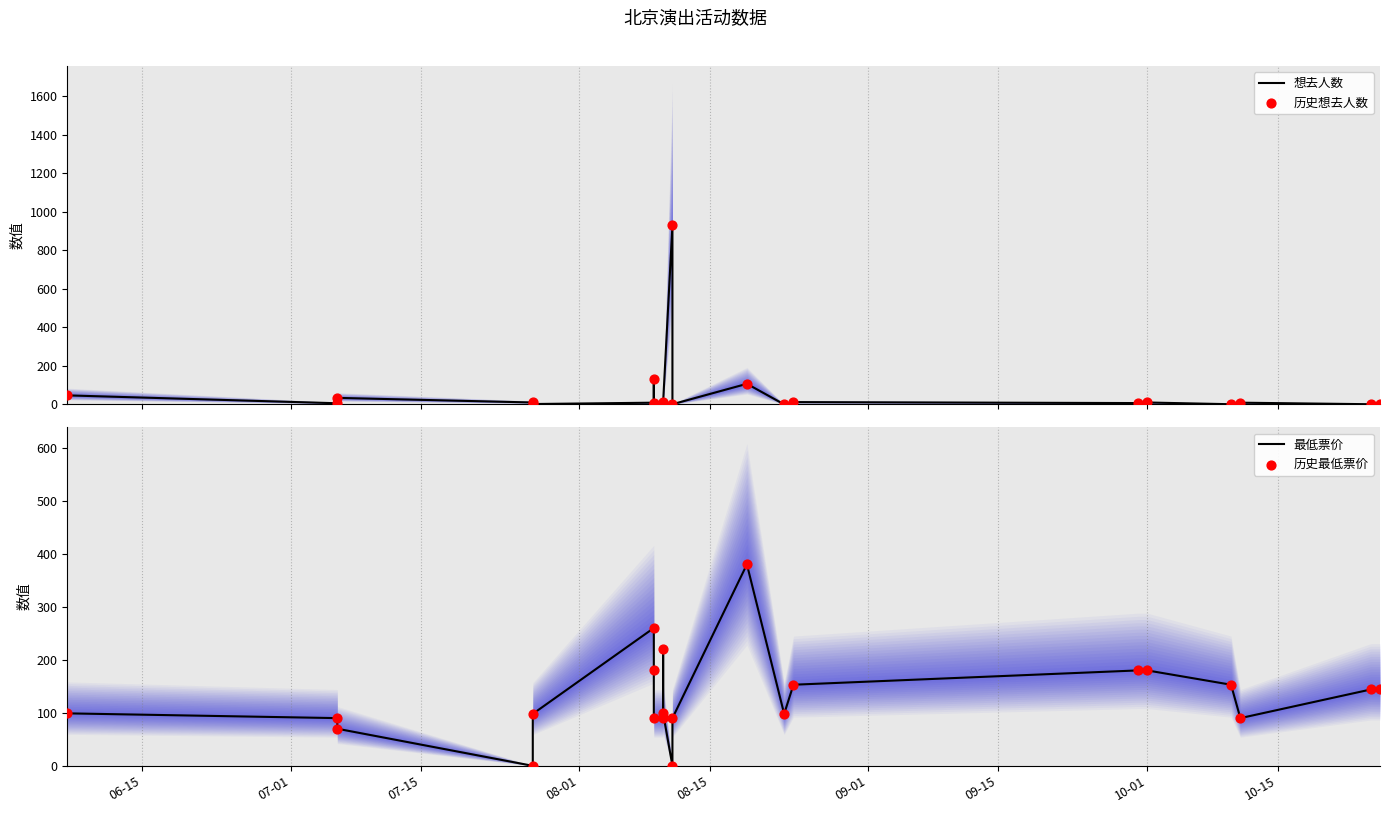

Is the value of 历史想去人数 at 20 greater than the value of 想去人数 at 10?

No